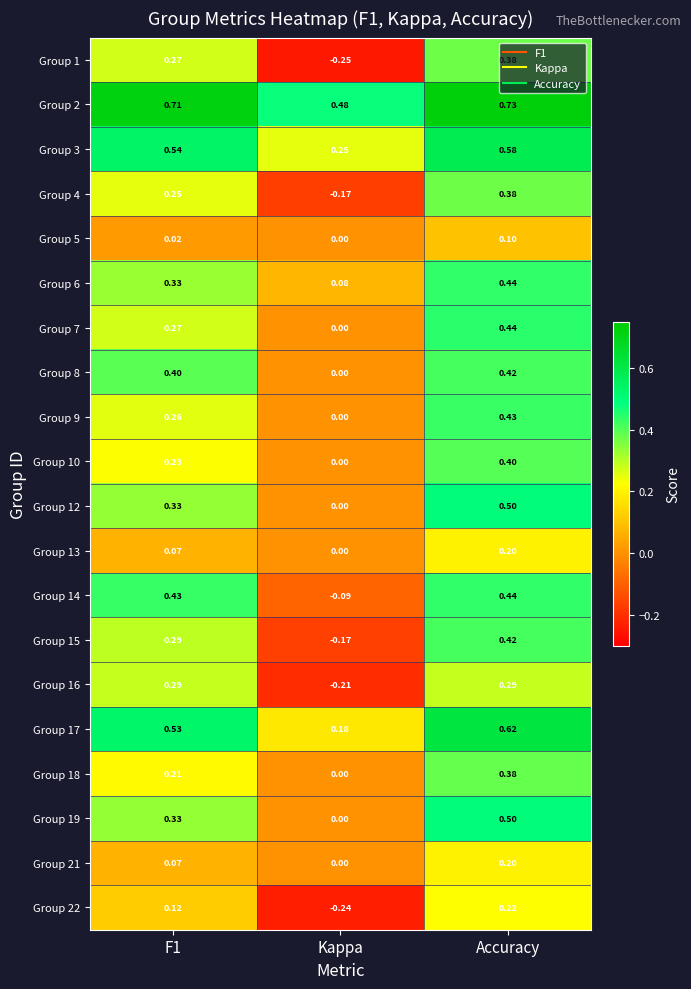

At which category is the sum across all series the highest?

Accuracy